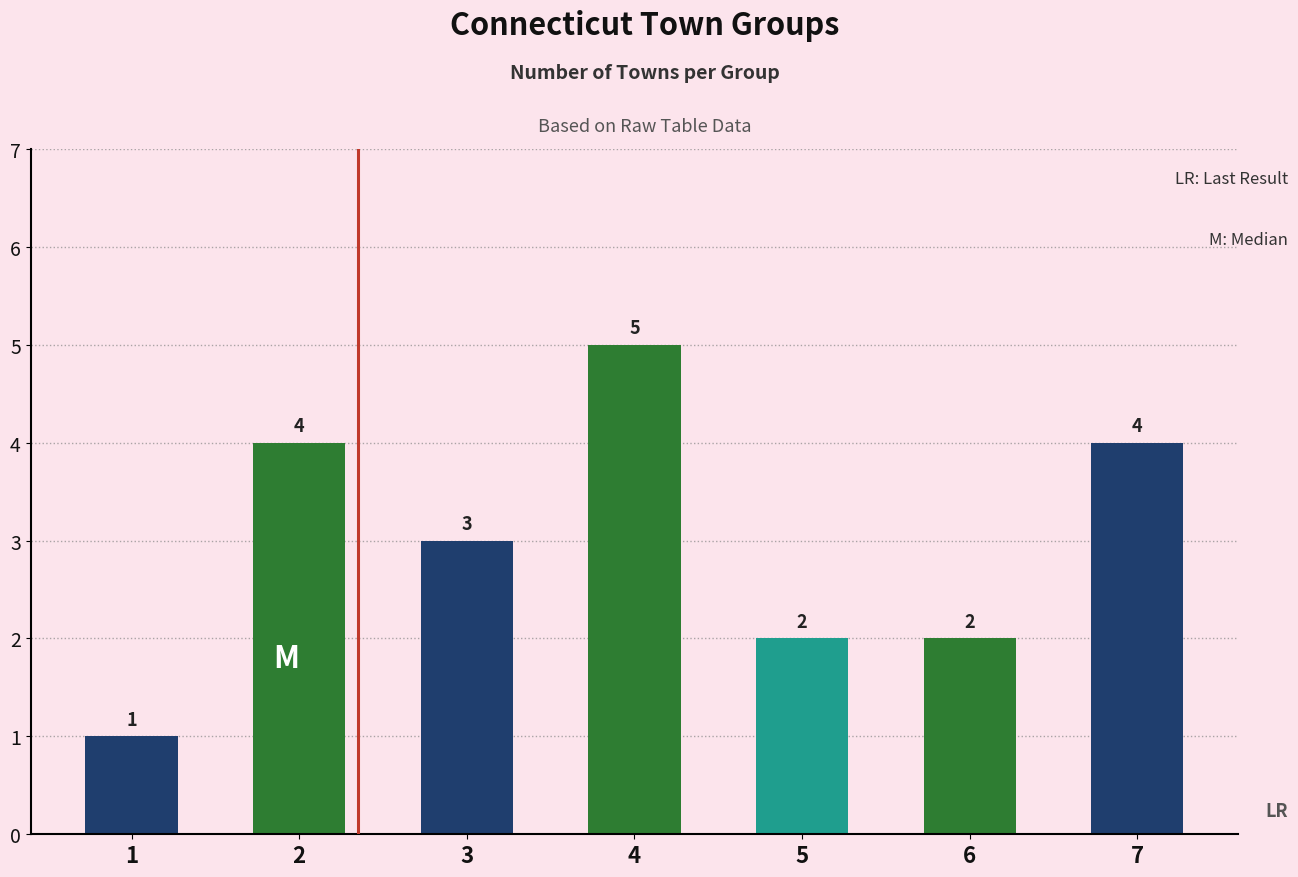

What is the maximum value shown in the chart?

5